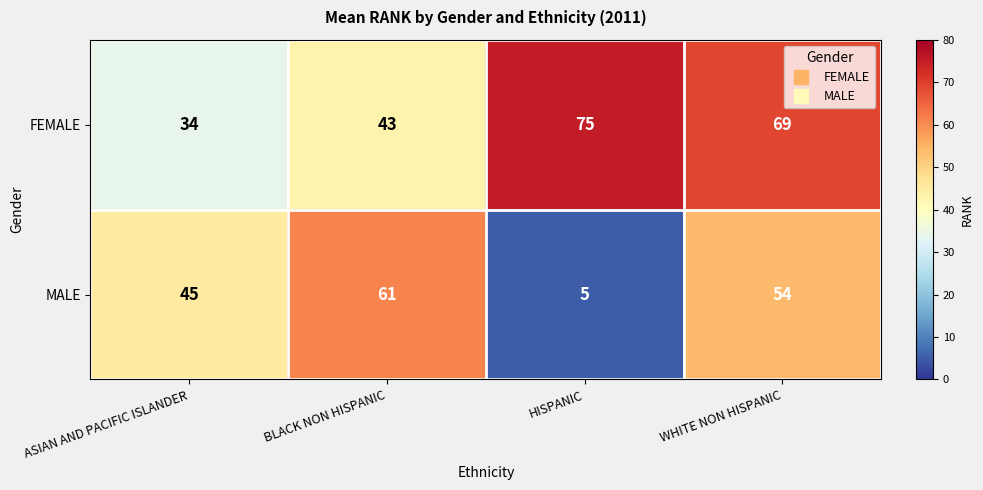

What is the sum of all MALE values?

165